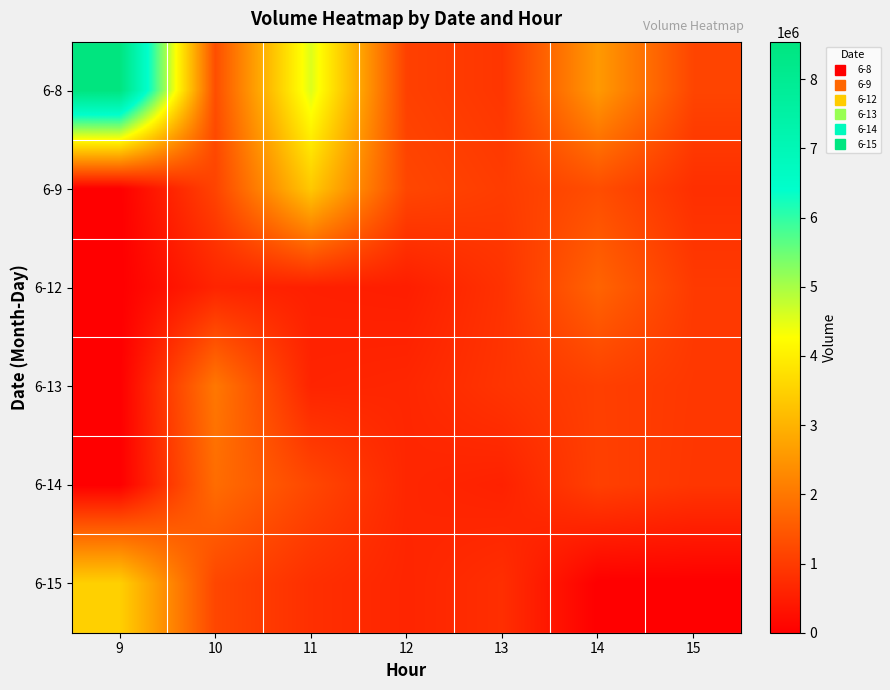

What is the spread (max minus min) of values at 11?

4016187